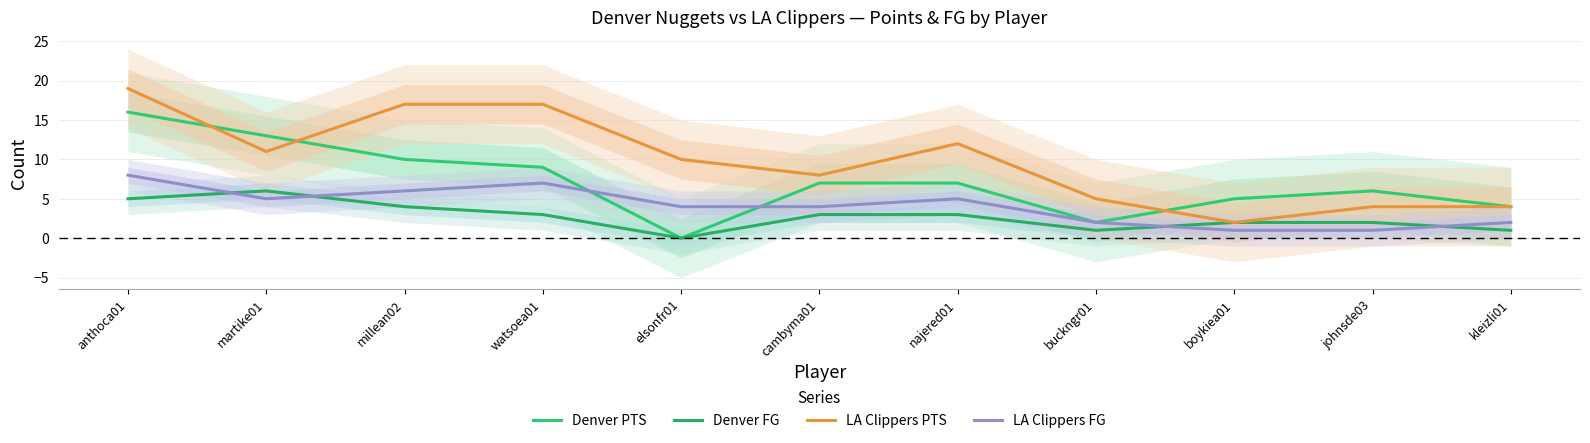

True or false: LA Clippers PTS and Denver FG cross at least once.

False